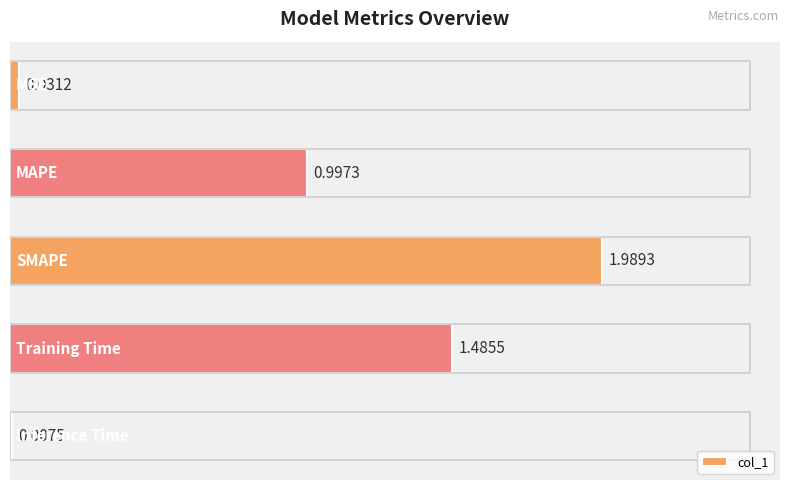

At which label is the value closest to 0?

Inference Time